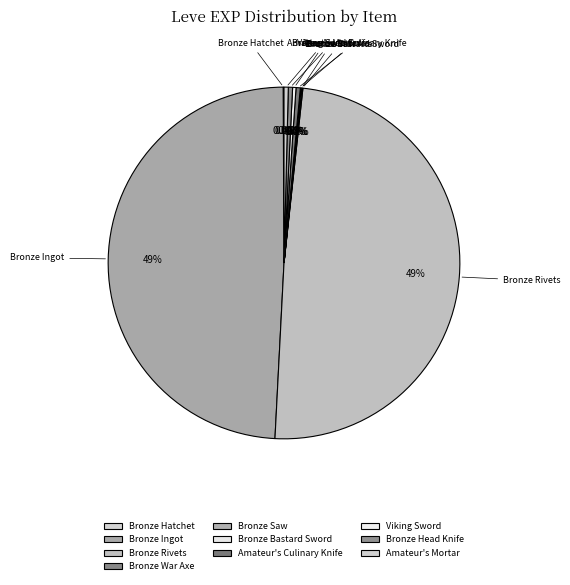

Rank the categories by value from lowest to highest.

Bronze Hatchet, Bronze War Axe, Bronze Saw, Bronze Bastard Sword, Viking Sword, Amateur's Culinary Knife, Bronze Head Knife, Amateur's Mortar, Bronze Ingot, Bronze Rivets